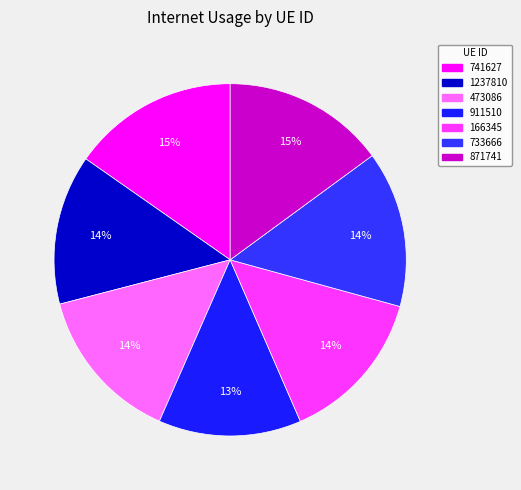

What percentage do 911510 and 473086 together represent?

27.5%